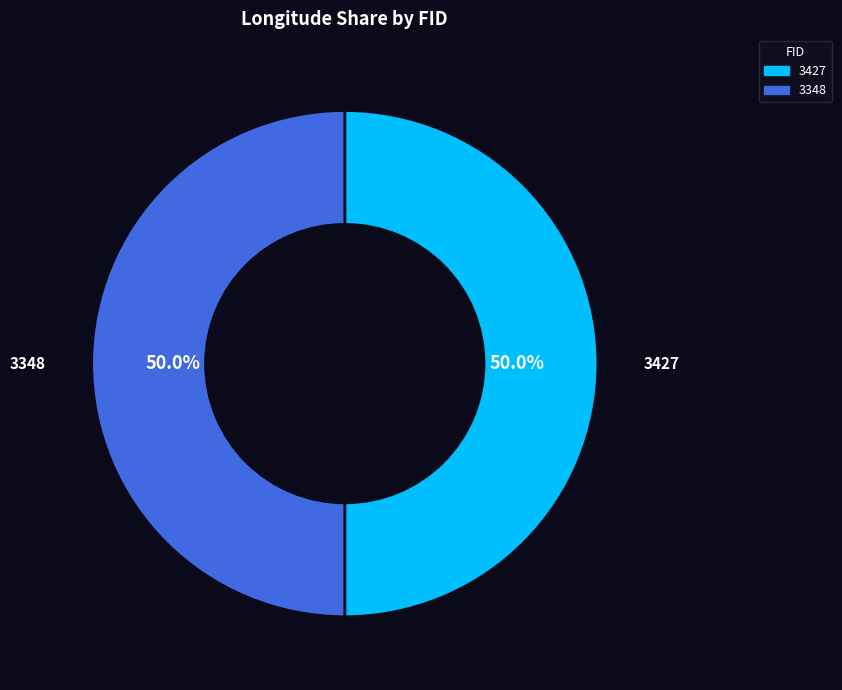

What percentage is the 3348 slice, to the nearest percent?

50%